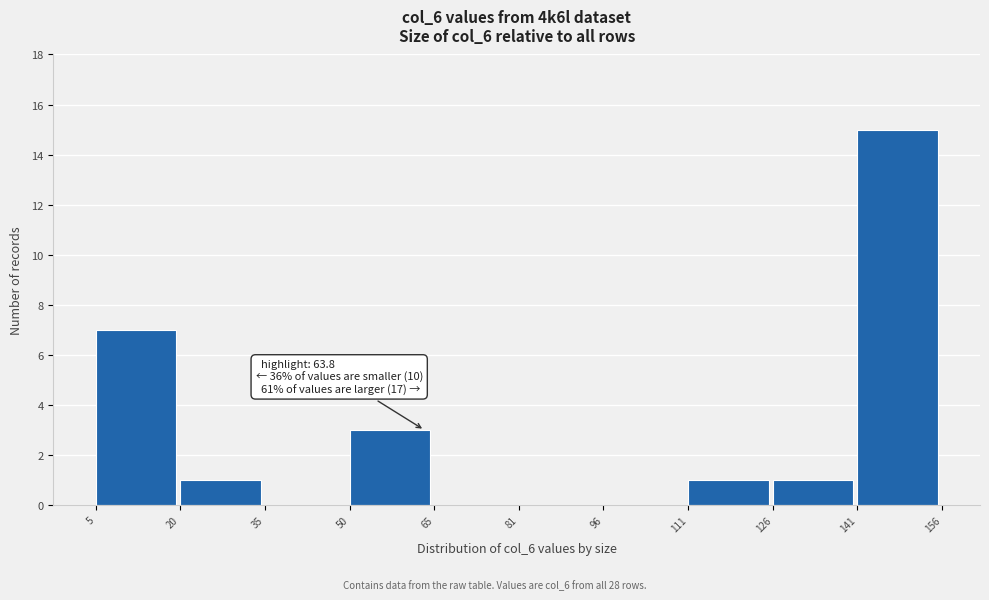

Which range on the x-axis has the tallest bar?

141 to 156